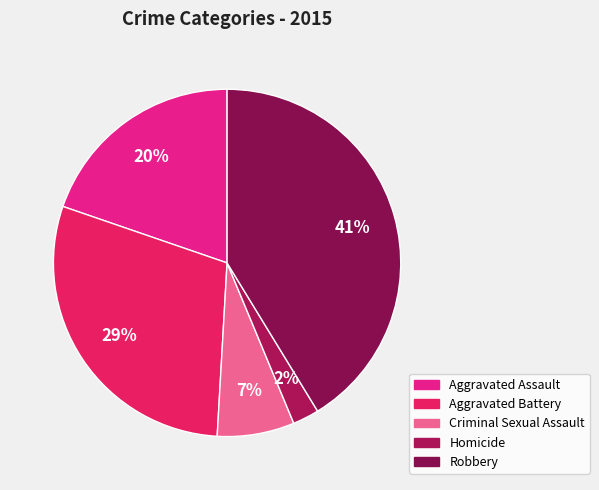

The Criminal Sexual Assault slice represents 1% of the pie. True or false?

False